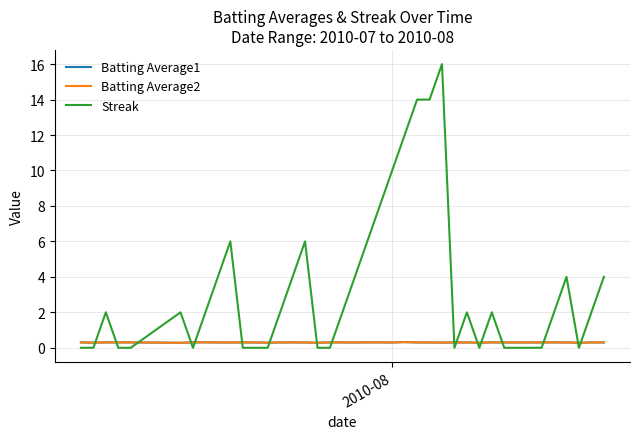

Which series has the widest spread of values?

Streak